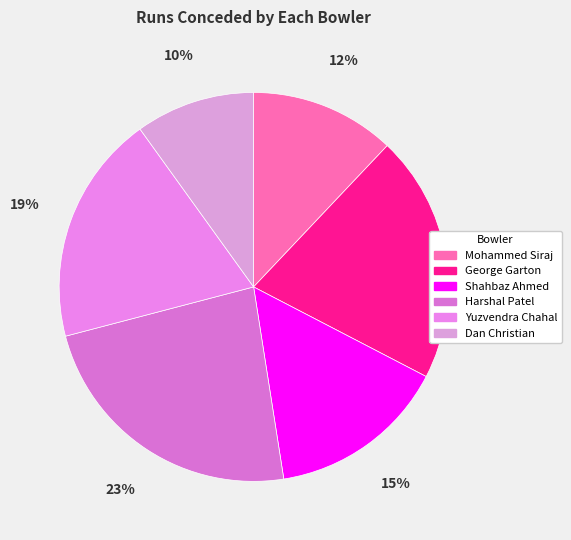

What percentage is the Harshal Patel slice, to the nearest percent?

23%